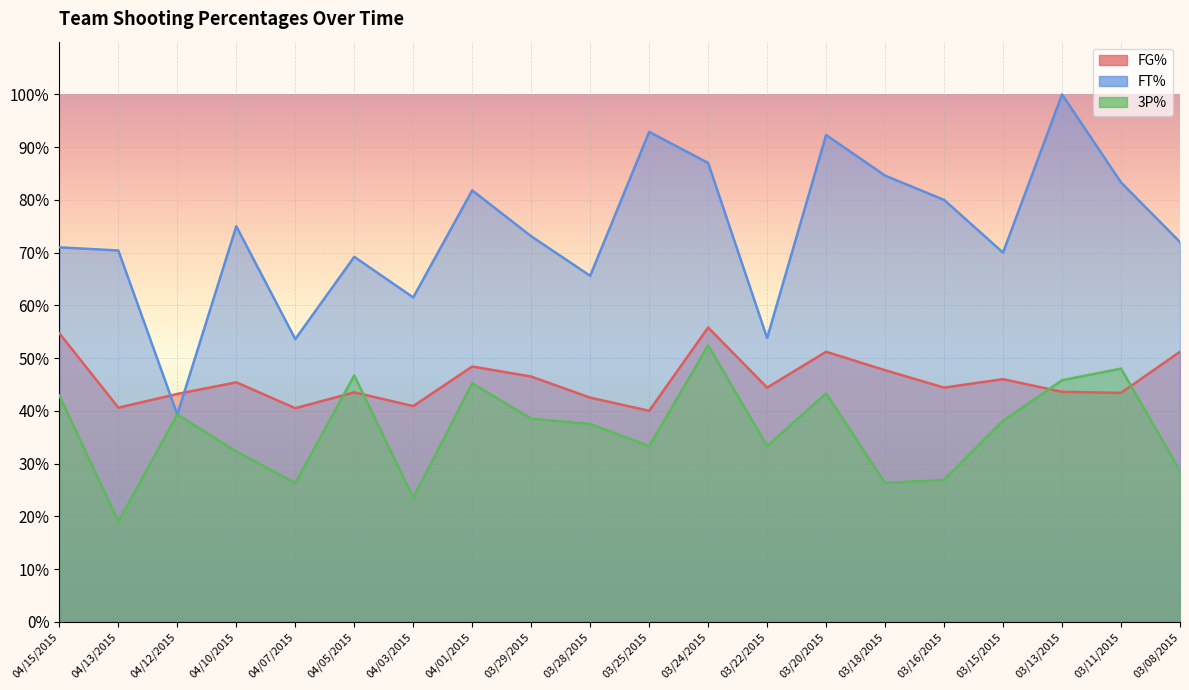

At which label does FT% reach its peak?

03/13/2015